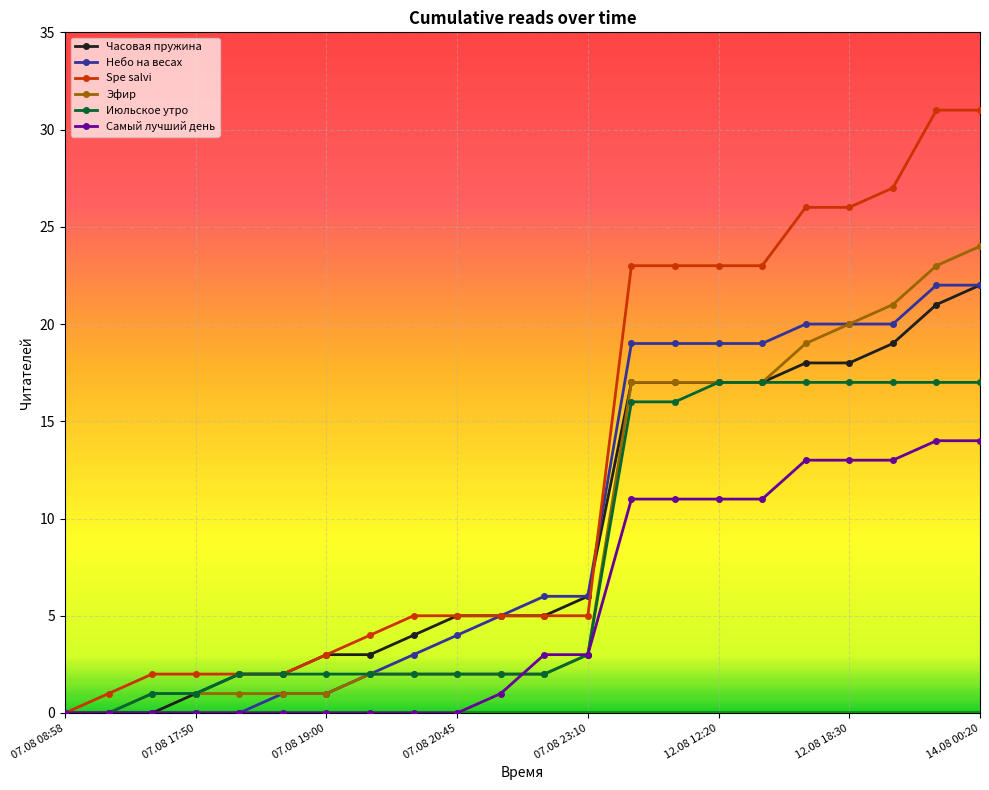

Which series has the widest spread of values?

Spe salvi